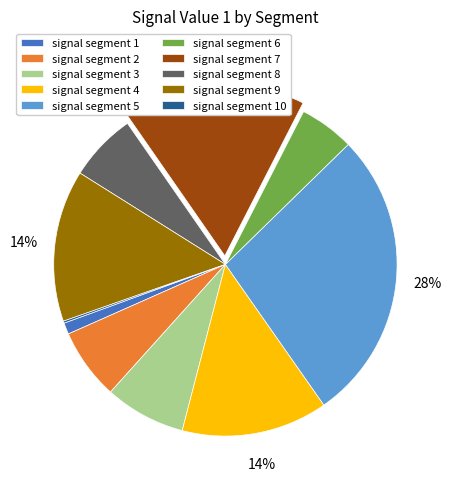

Is there a majority slice in this chart?

No